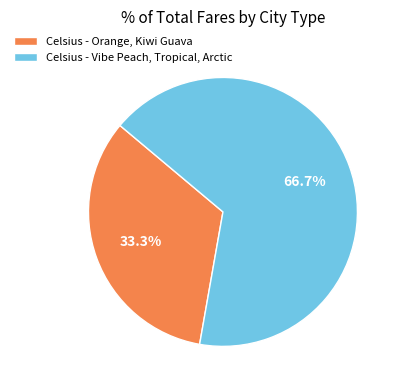

Between Celsius - Vibe Peach, Tropical, Arctic and Celsius - Orange, Kiwi Guava, which is larger?

Celsius - Vibe Peach, Tropical, Arctic